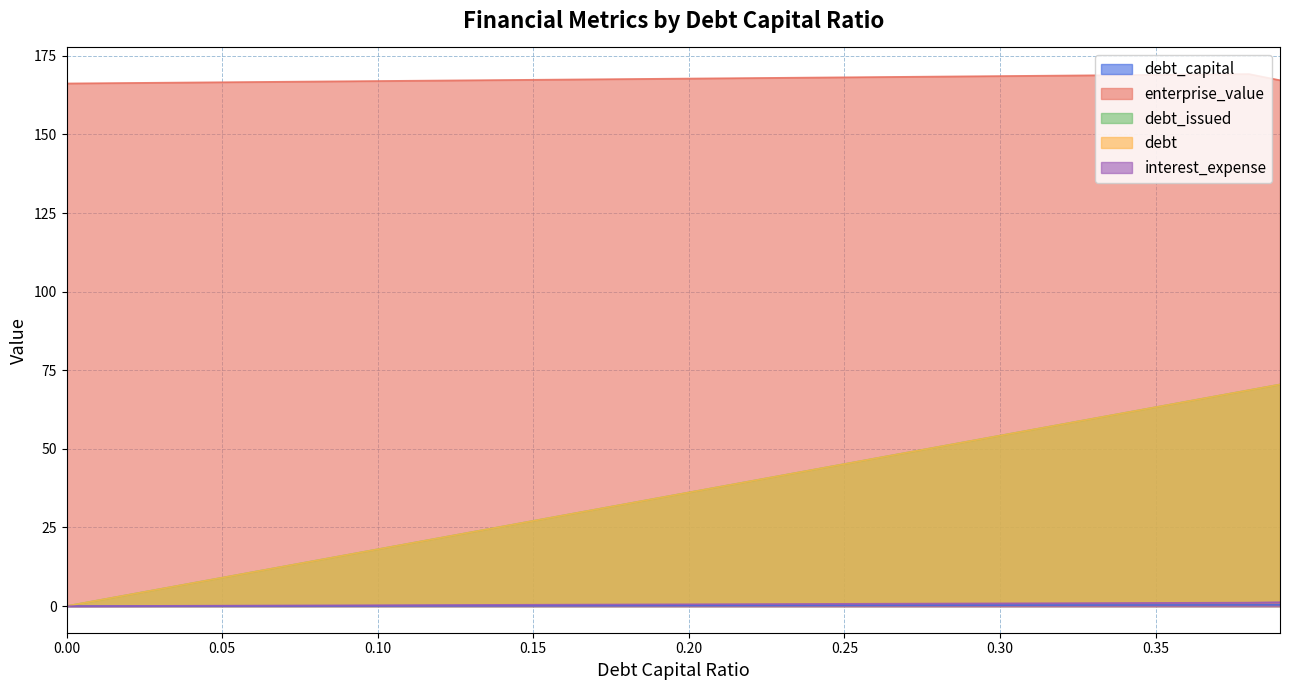

What is the total value across all series at 0.35?

296.8